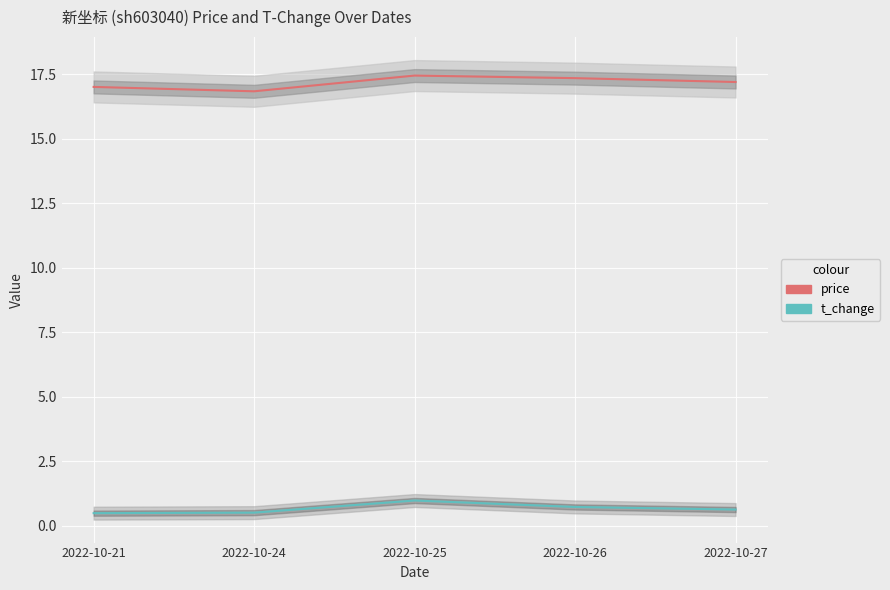

What is the total value across all series at 2022-10-25?

18.4